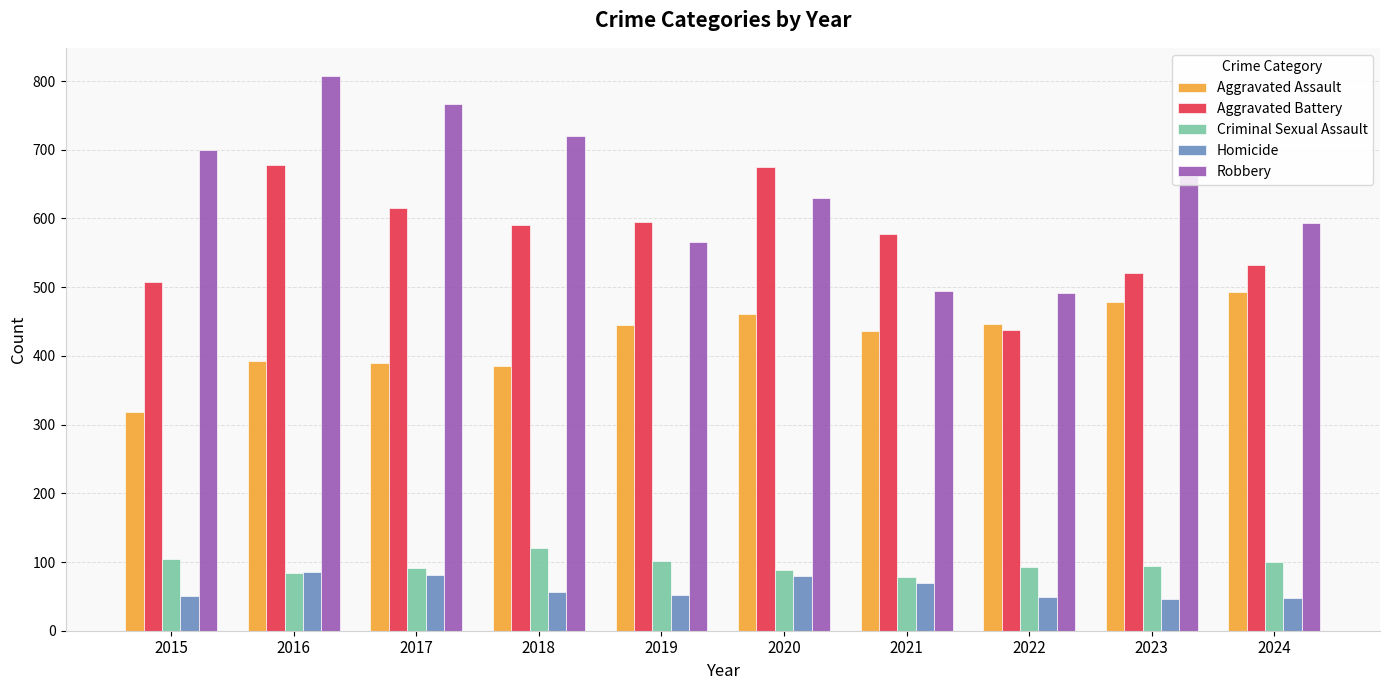

The Aggravated Battery series shows 520 at 2023. True or false?

True